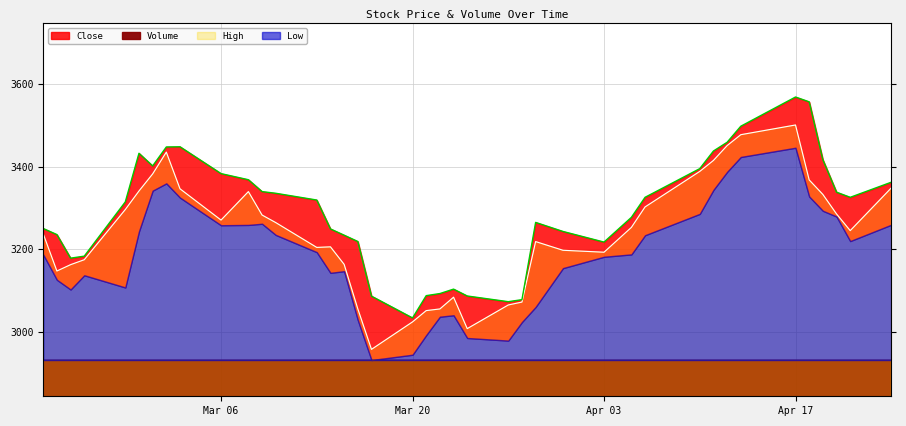

What is the maximum value shown in the chart?

3569.3